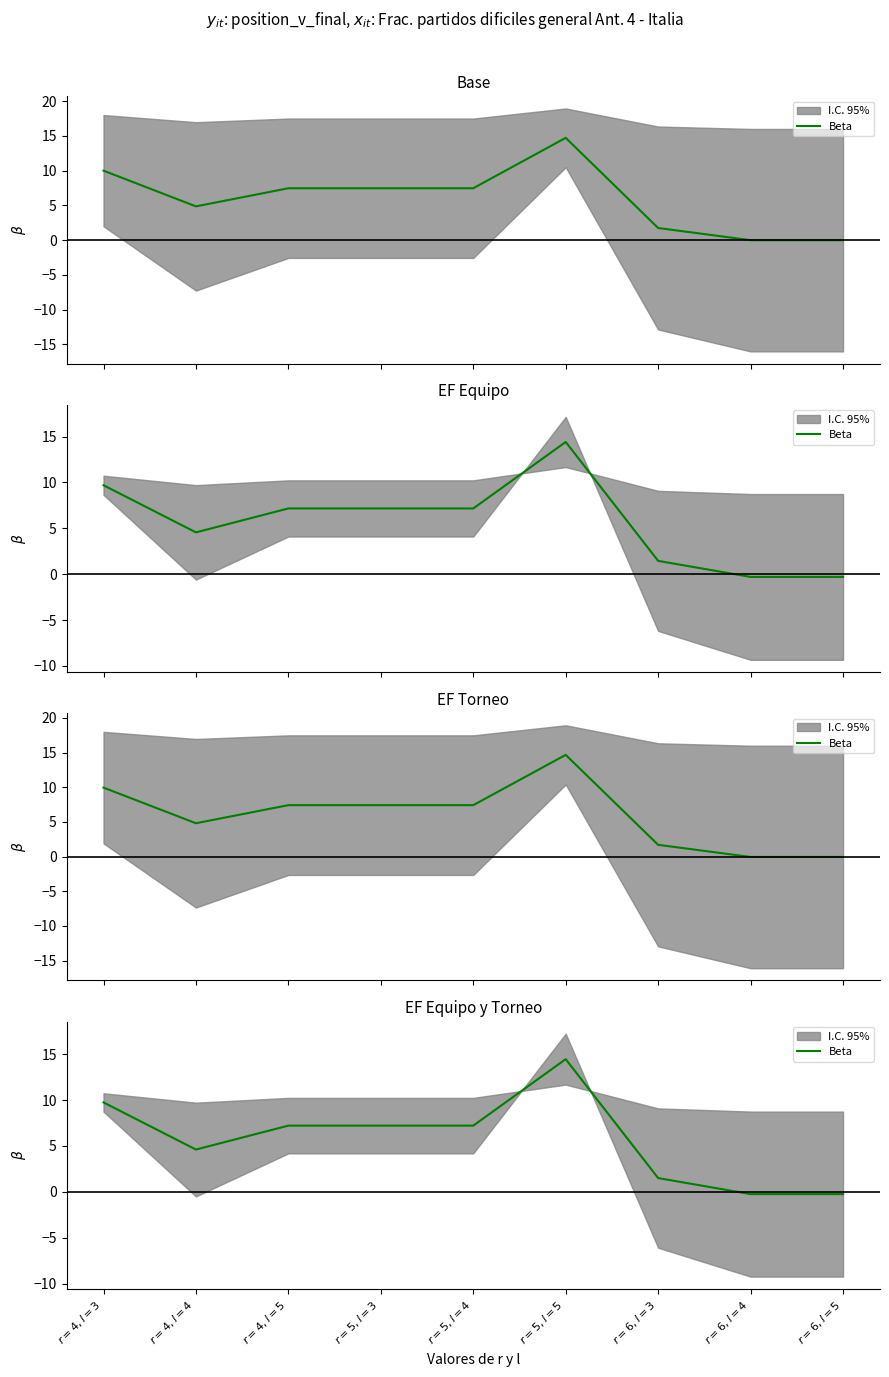

Rank the categories by value from lowest to highest.

$r=6, l=4$, $r=6, l=5$, $r=6, l=3$, $r=4, l=4$, $r=4, l=5$, $r=5, l=3$, $r=5, l=4$, $r=4, l=3$, $r=5, l=5$